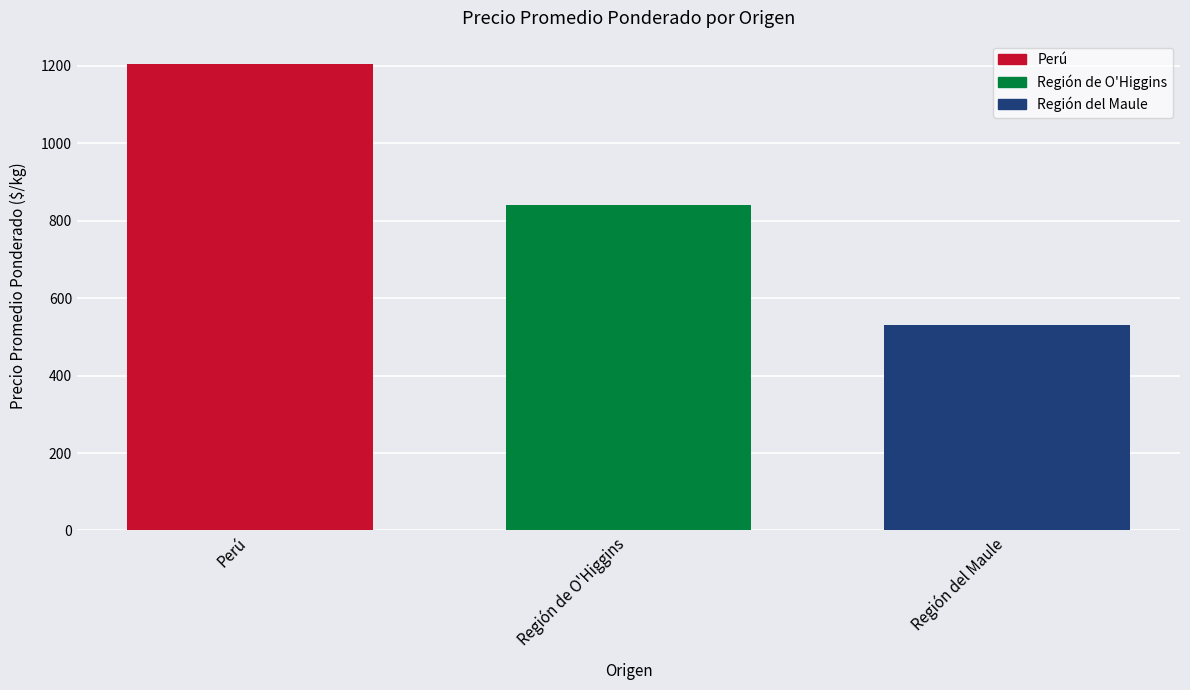

What is the label of the 1st bar from the right?

Región del Maule